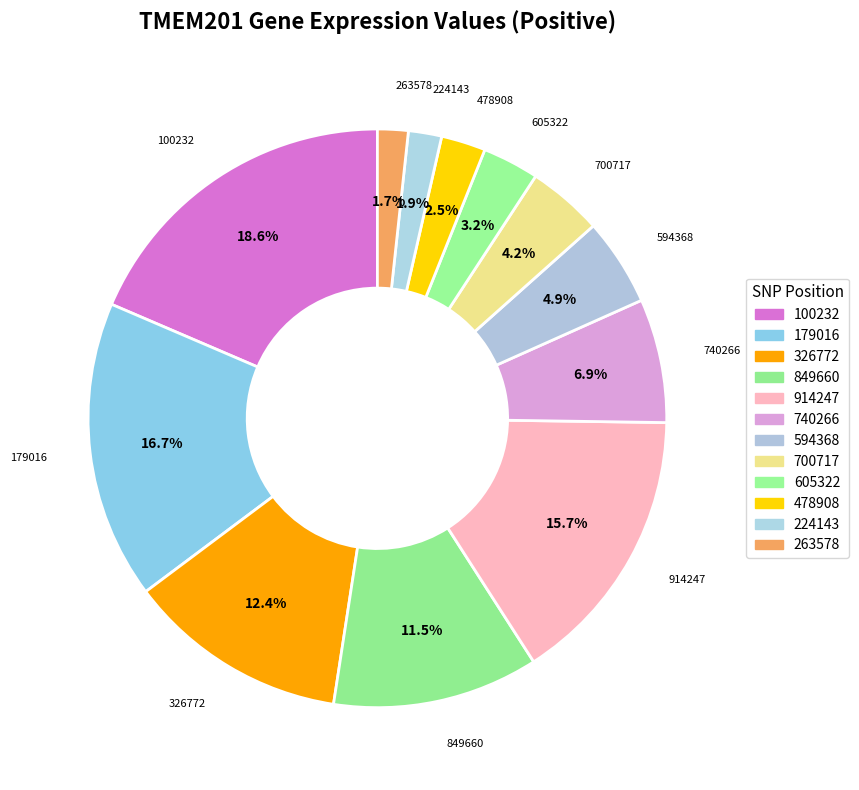

How many slices are in this pie chart?

12